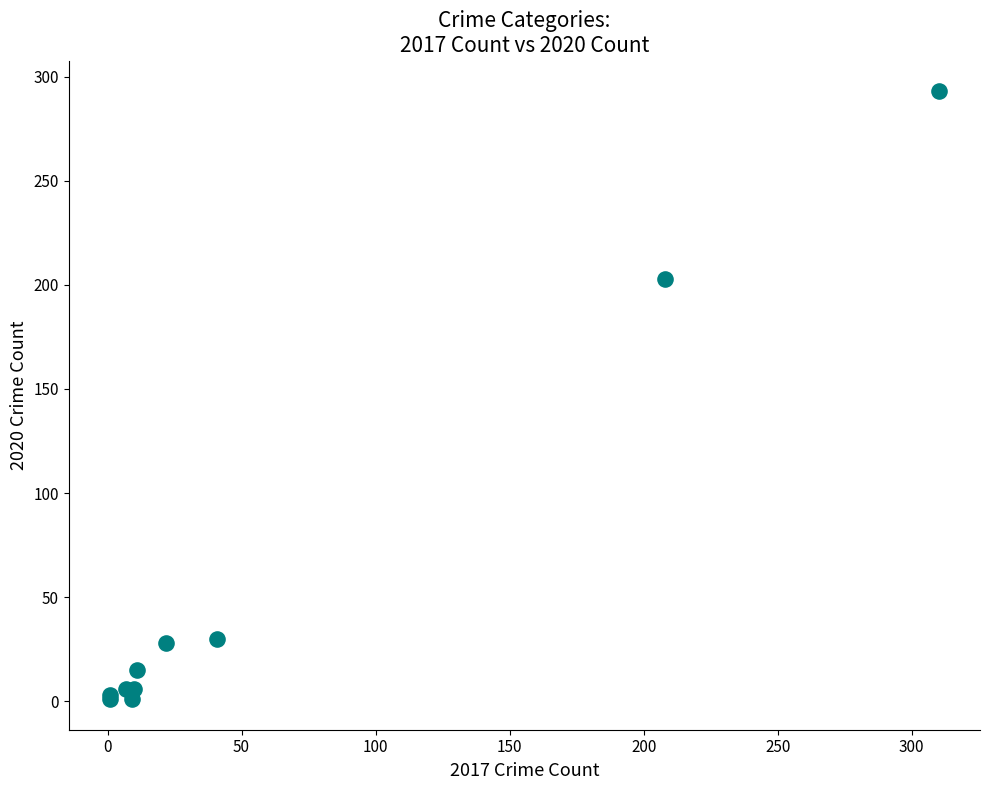

What Y value in the scatter plot is closest to 147?

203